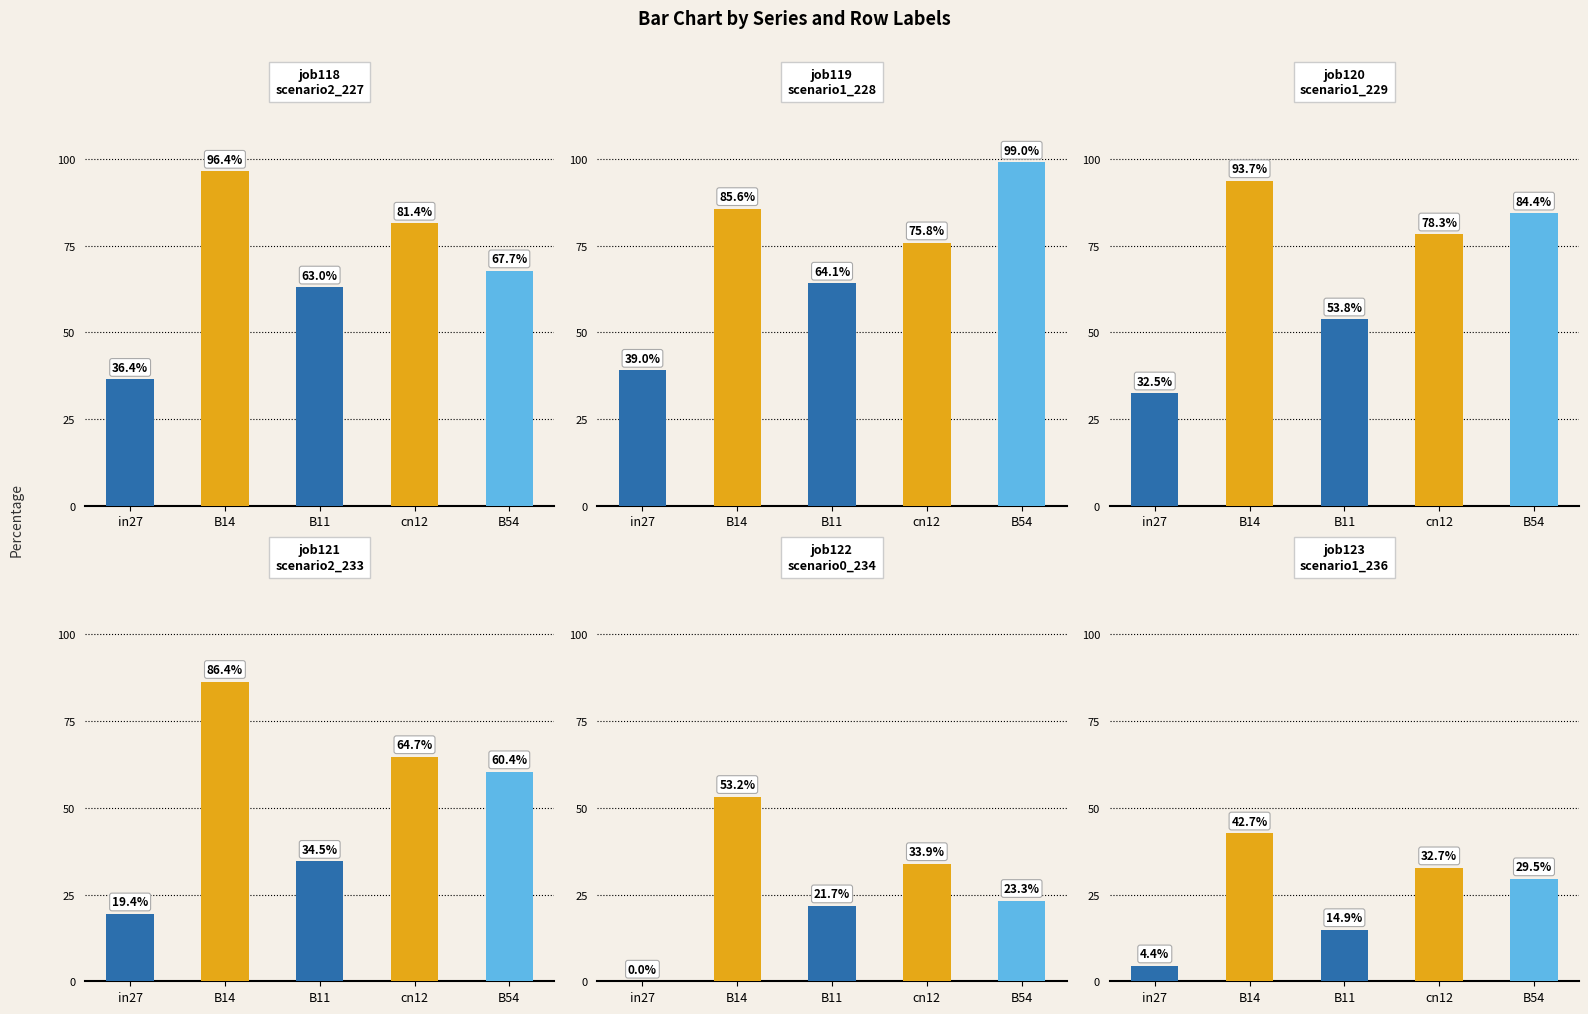

Reading right to left, transcribe all the data shown in this chart.

job118_scenario2_227: B54=67.7	cn12=81.4	B11=63.0	B14=96.4	in27=36.4
job119_scenario1_228: B54=99.0	cn12=75.8	B11=64.1	B14=85.6	in27=39.0
job120_scenario1_229: B54=84.4	cn12=78.3	B11=53.8	B14=93.7	in27=32.5
job121_scenario2_233: B54=60.4	cn12=64.7	B11=34.5	B14=86.4	in27=19.4
job122_scenario0_234: B54=23.3	cn12=33.9	B11=21.7	B14=53.2	in27=0.0
job123_scenario1_236: B54=29.5	cn12=32.7	B11=14.9	B14=42.7	in27=4.4